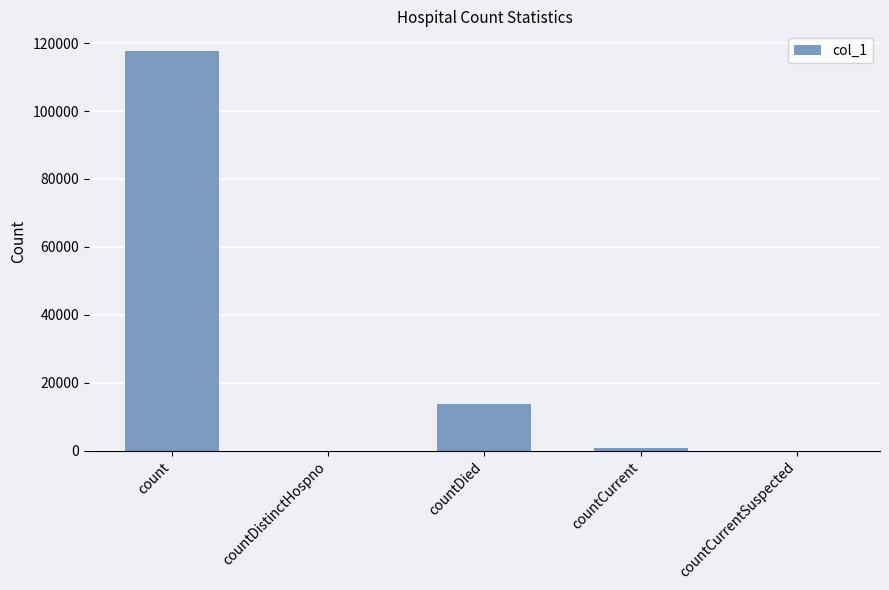

What is the sum of all values?

132017